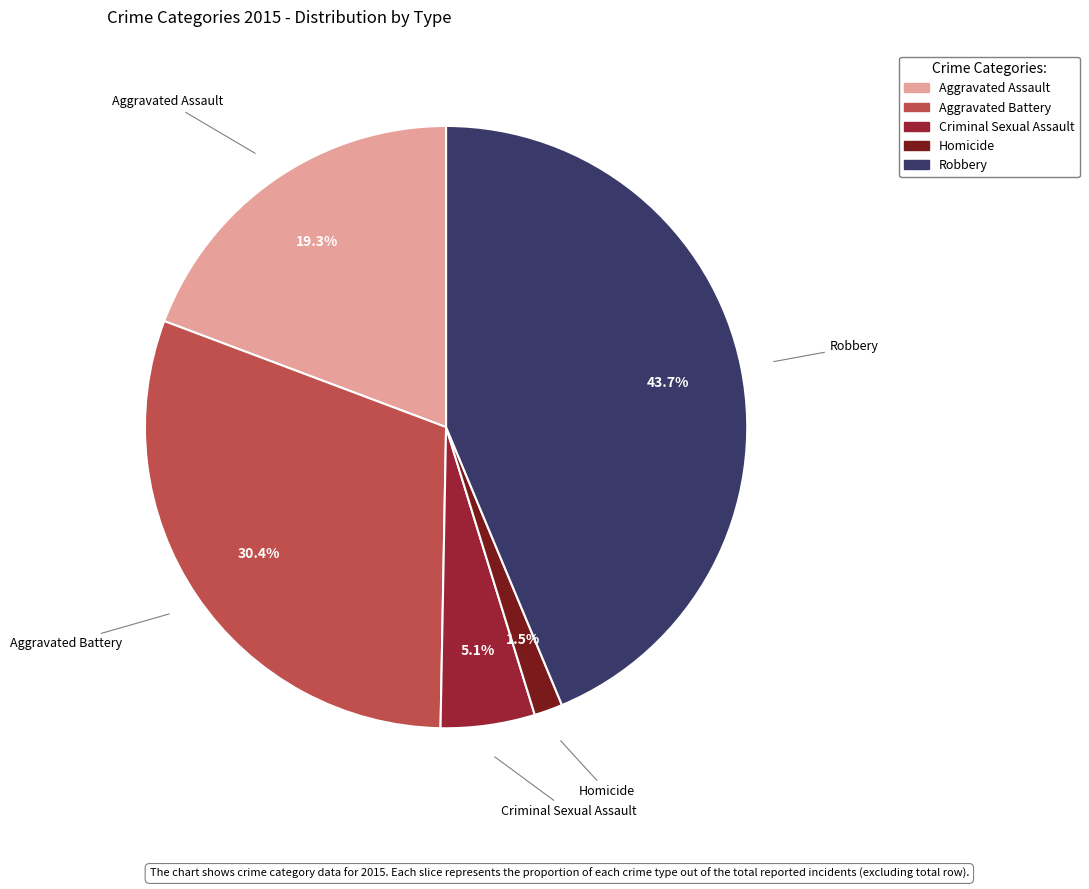

Which has a higher value, Aggravated Battery or Robbery?

Robbery